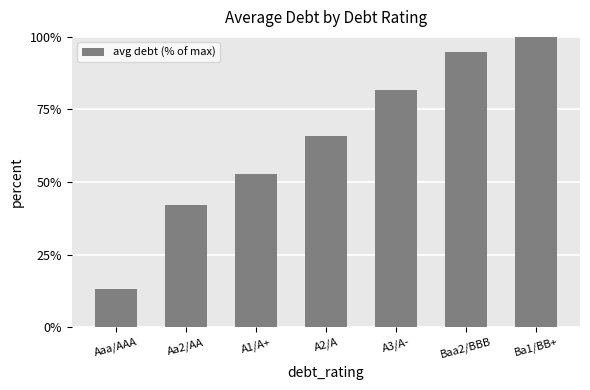

Reading right to left, transcribe all the data shown in this chart.

Ba1/BB+=100.0	Baa2/BBB=94.7	A3/A-=81.6	A2/A=65.8	A1/A+=52.6	Aa2/AA=42.1	Aaa/AAA=13.2